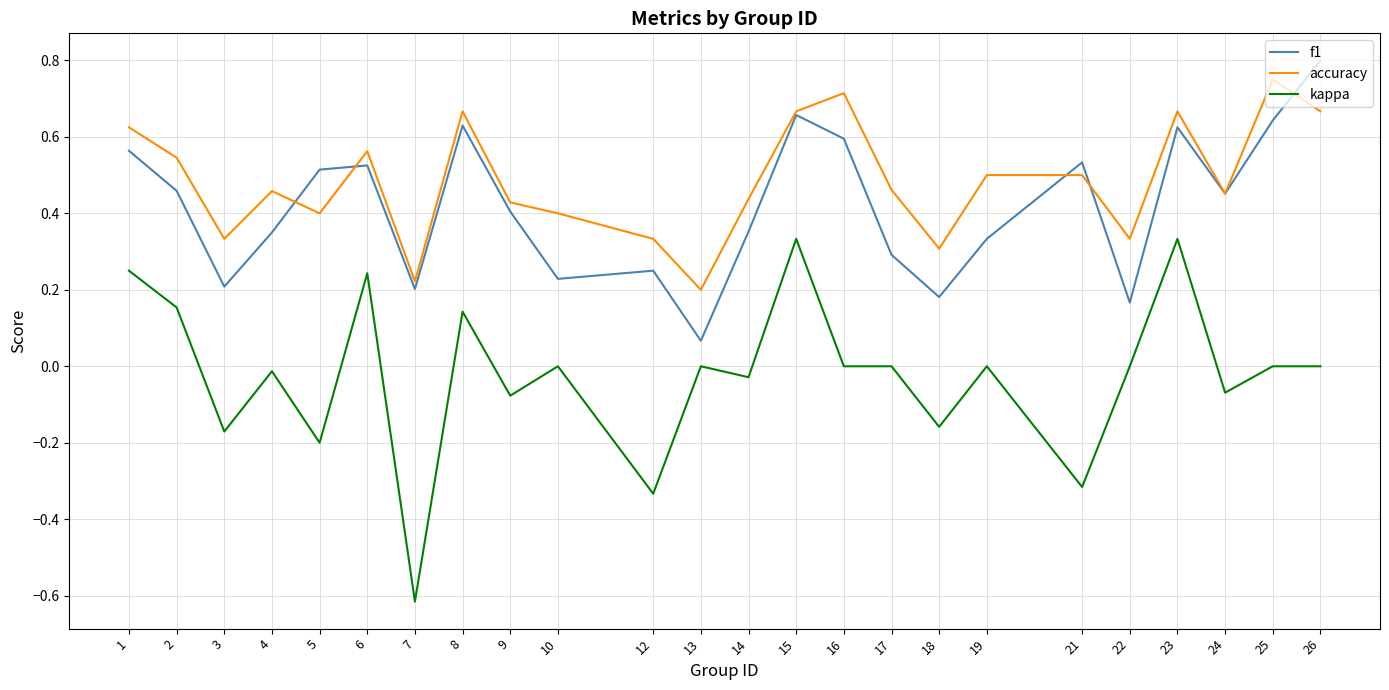

At which label does kappa first exceed 0?

1